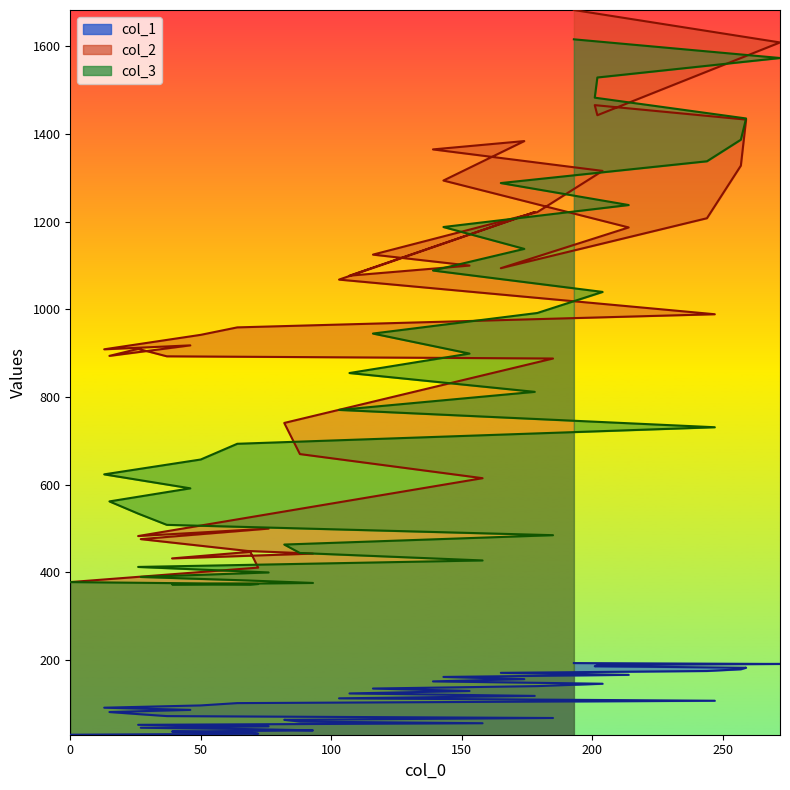

The value of col_3 at 39 is 372.8. True or false?

True